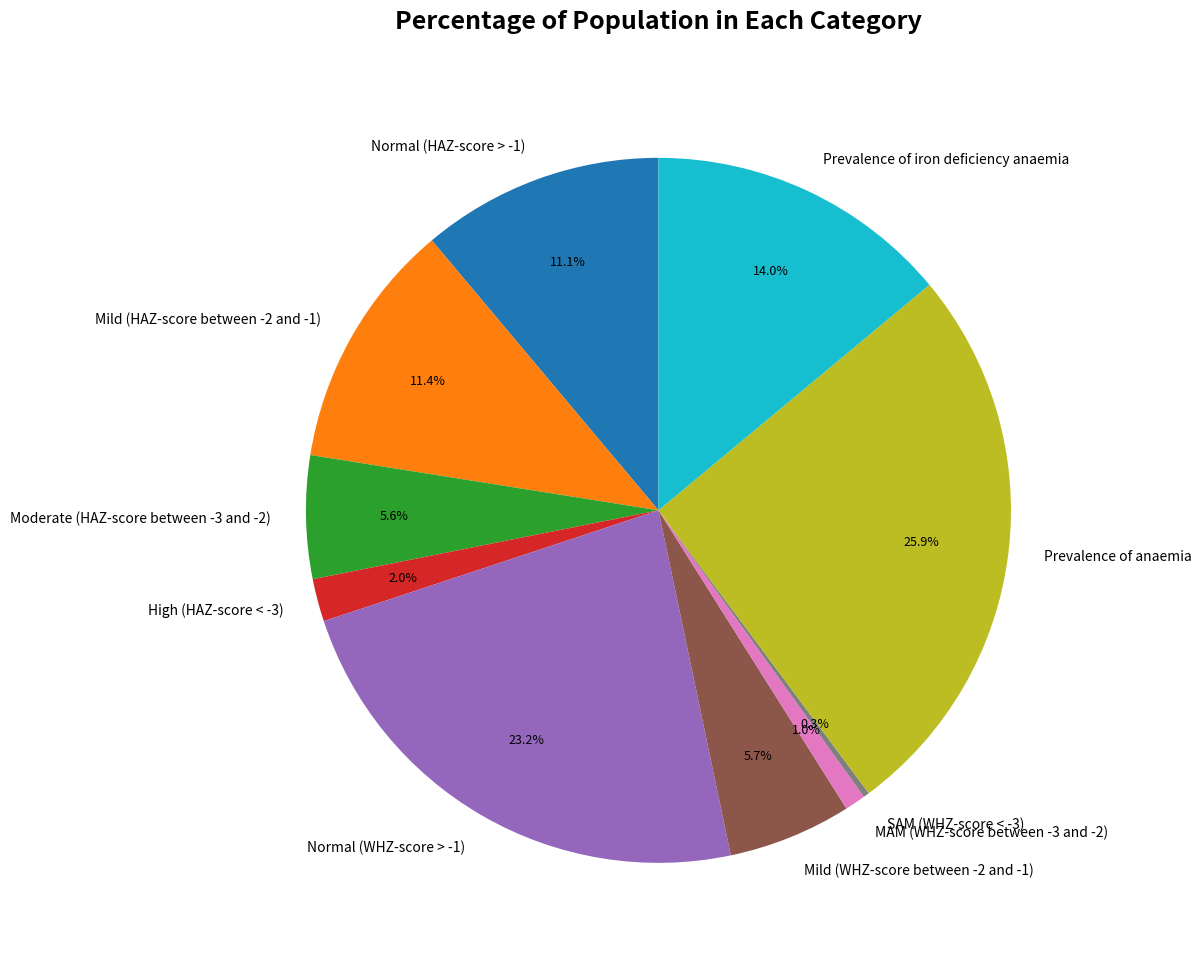

Is there any slice that represents more than half of the pie?

No